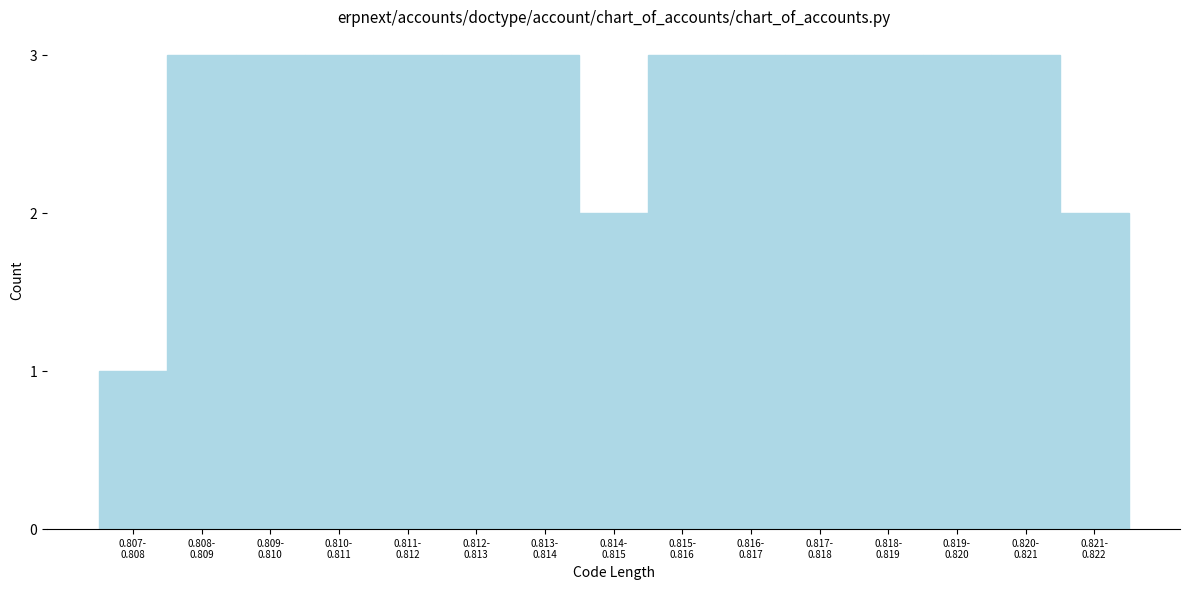

Reading left to right, what are all the values shown in this chart?

1	3	3	3	3	3	3	2	3	3	3	3	3	3	2